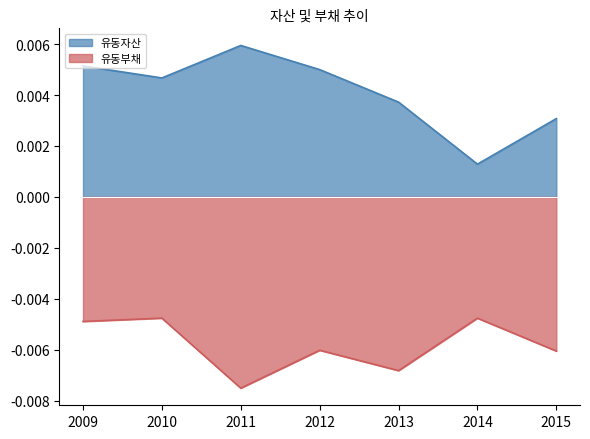

Rank the series at 2012 from lowest to highest value.

유동부채, 유동자산